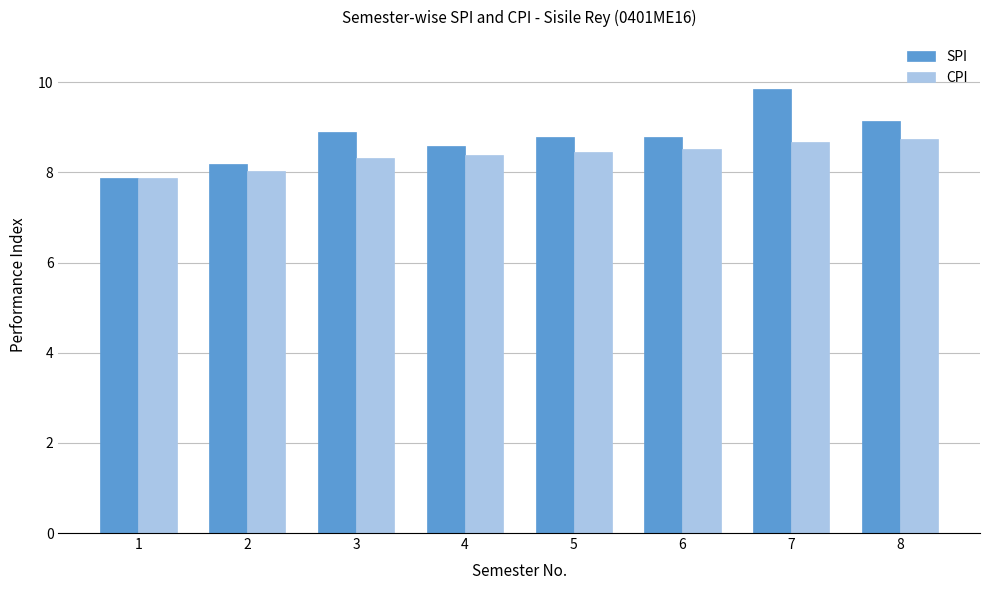

Which series has the widest spread of values?

SPI